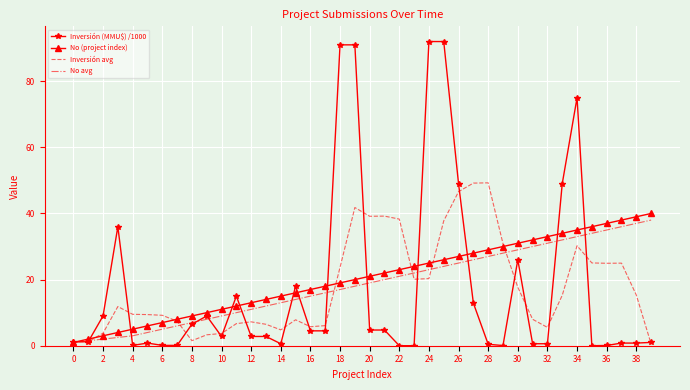

In Inversión avg, how many points are higher than both neighbors (excluding endpoints)?

8